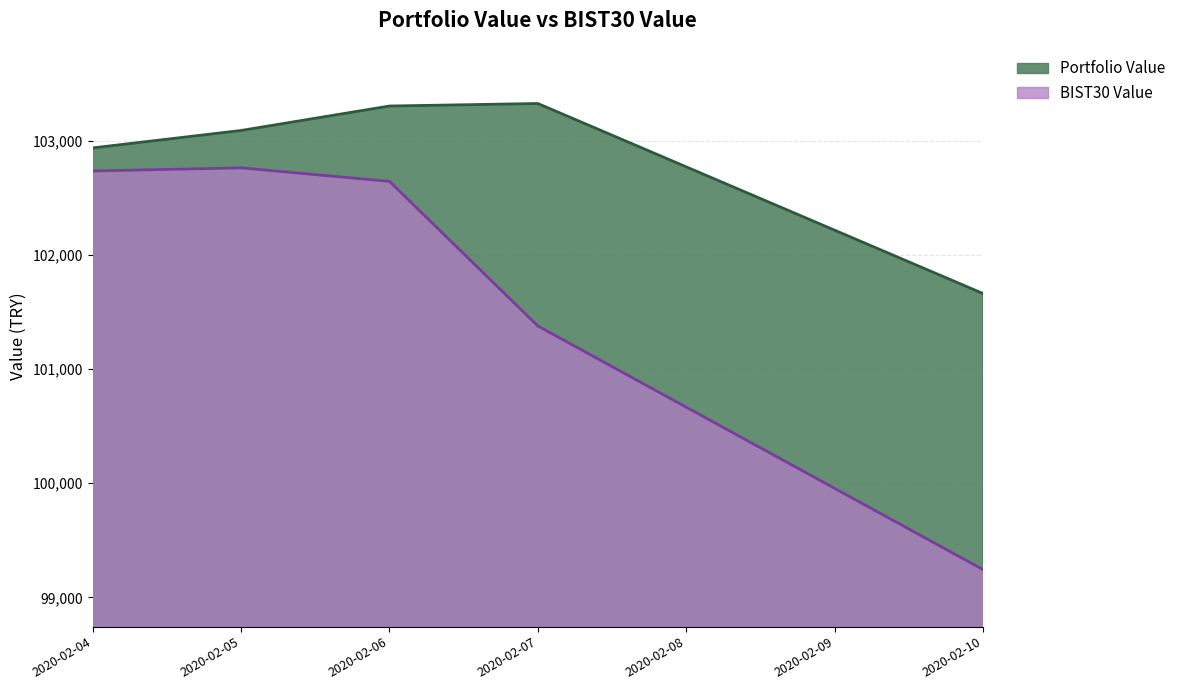

True or false: BIST30 Value has a value of 64652.3 at 2020-02-10.

False